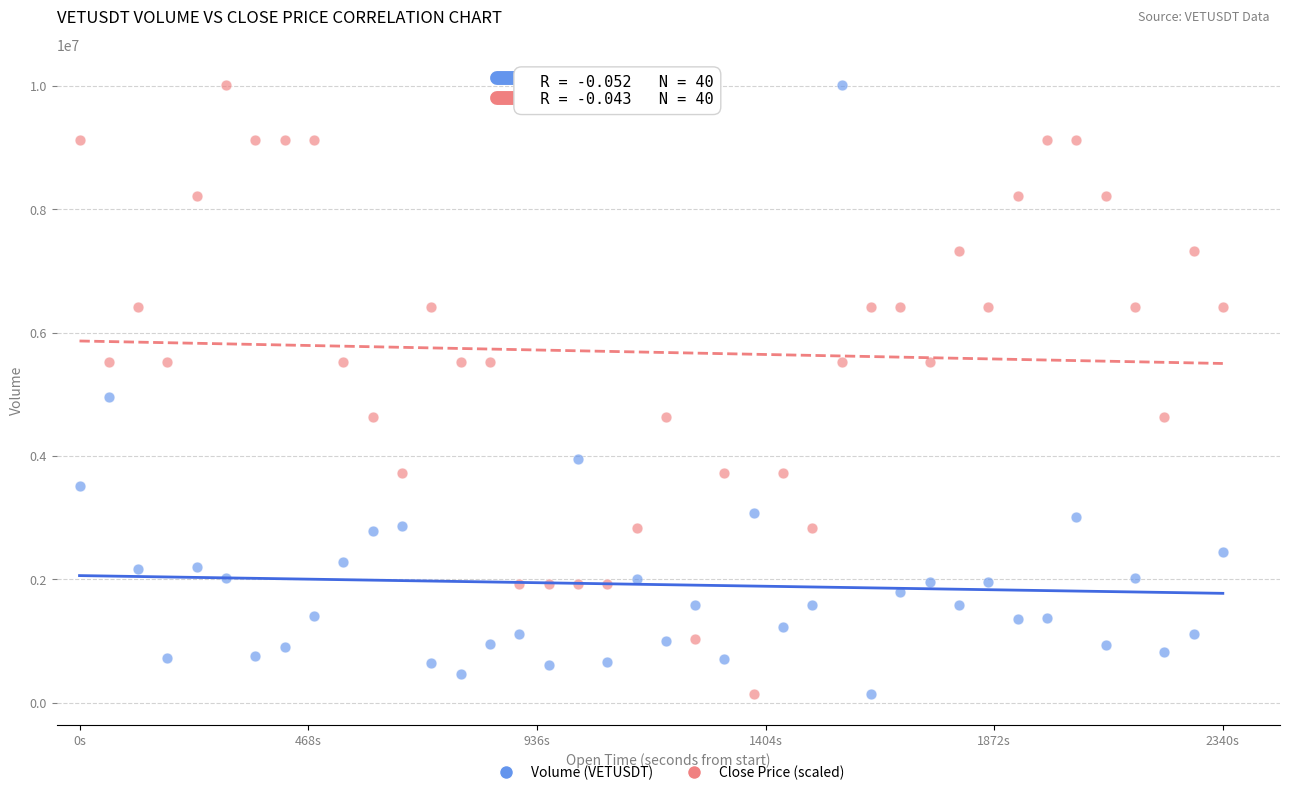

Across all data points, what is the range of X values (max minus min)?

1.0